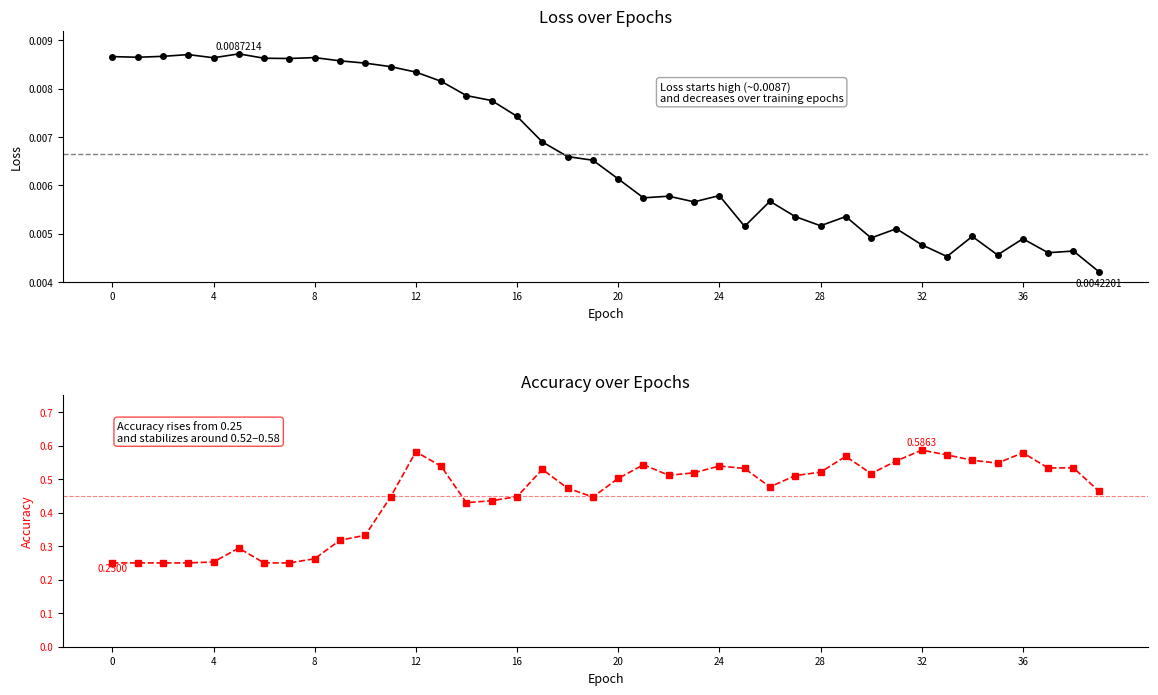

True or false: accuracy has a value of 0.8 at 21.

False